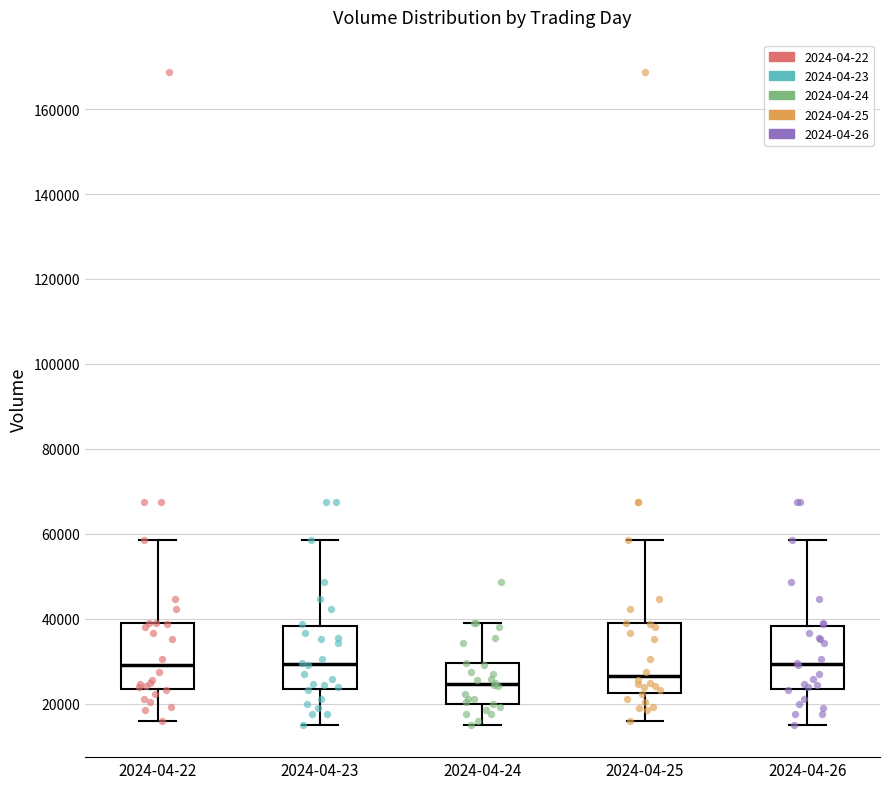

Where is the upper edge of the box for 2024-04-22 on the y-axis? The values are not printed on the chart, so give them approximately, as read against the axis.

40000